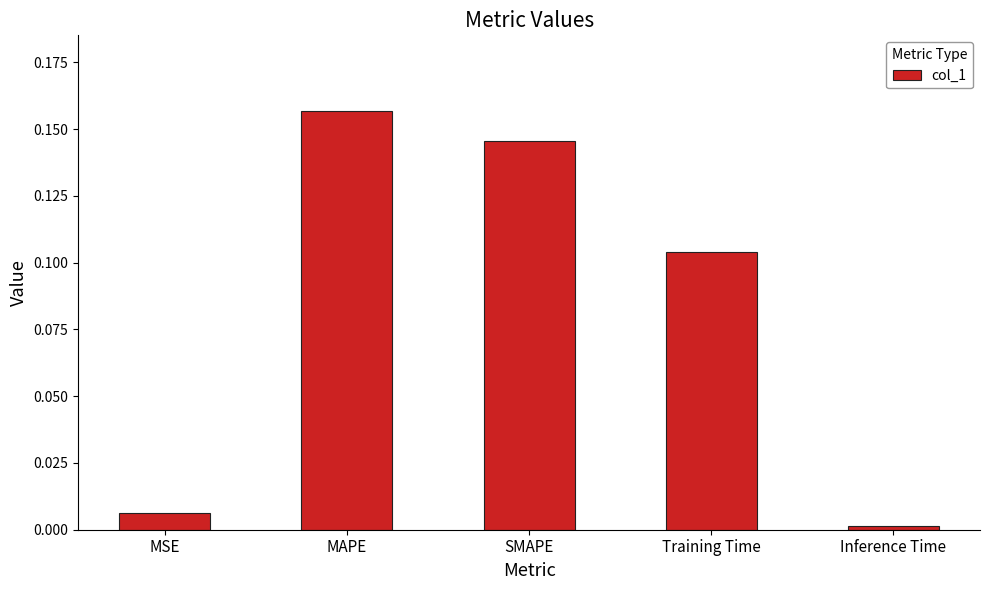

List the labels in order of value, smallest first.

Inference Time, MSE, Training Time, SMAPE, MAPE